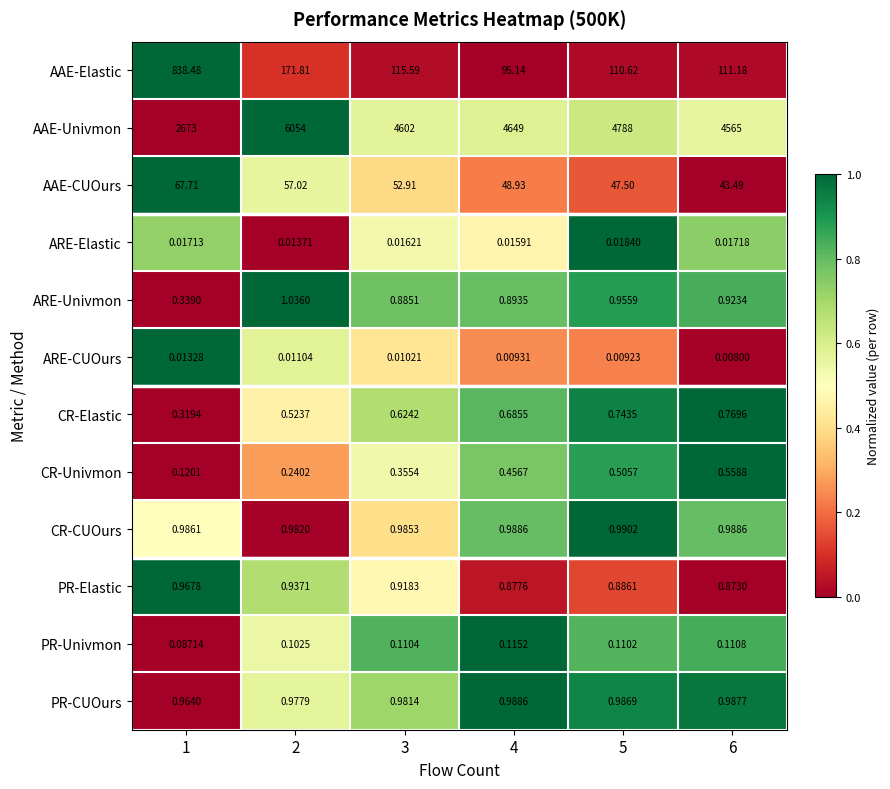

Which series has the largest range (max minus min)?

AAE-Univmon